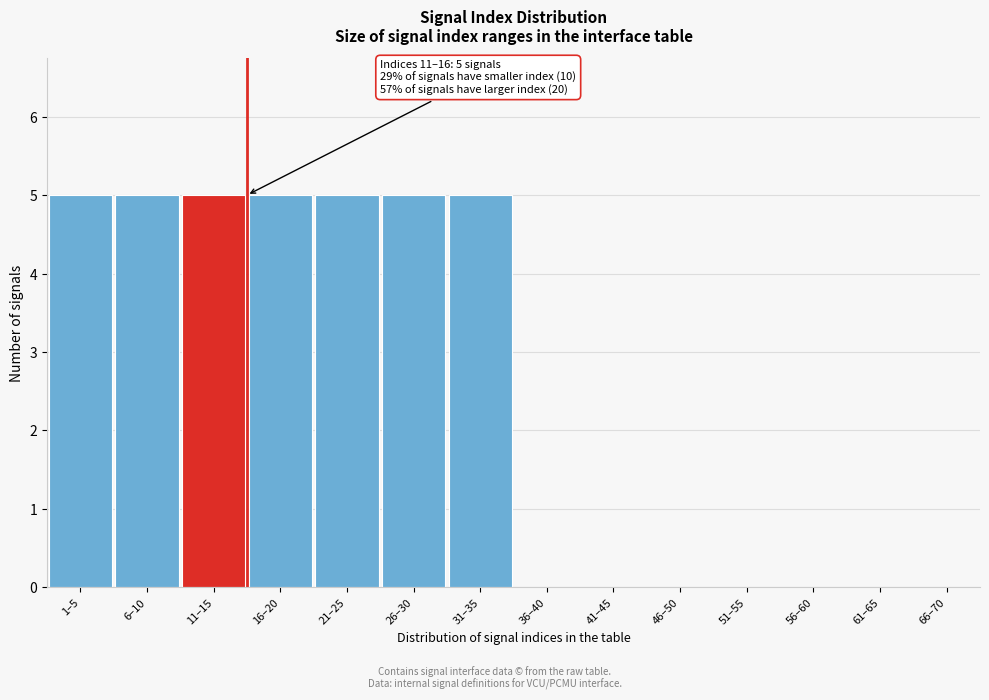

Reading left to right, transcribe all the data shown in this chart.

1–5=5	6–10=5	11–15=5	16–20=5	21–25=5	26–30=5	31–35=5	36–40=0	41–45=0	46–50=0	51–55=0	56–60=0	61–65=0	66–70=0